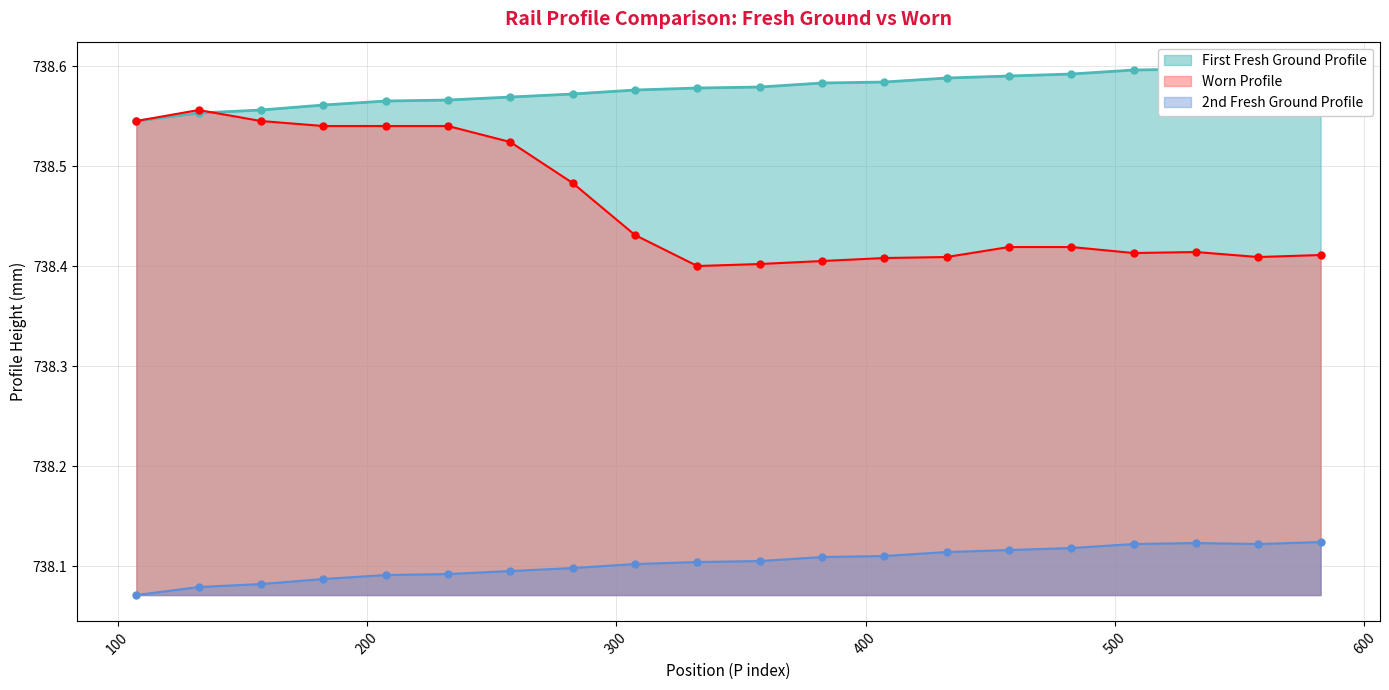

Count the Worn Profile values in the range 738 to 739.

20